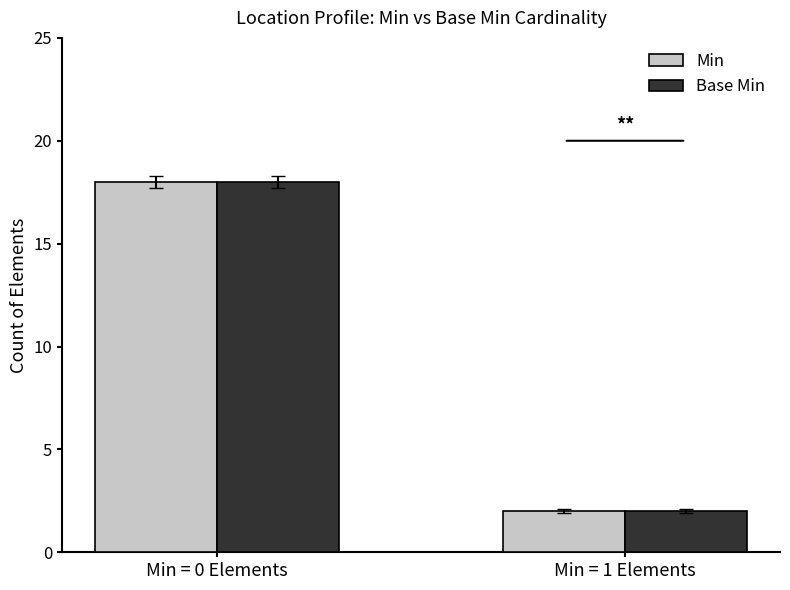

What is the average value of the Min series?

10